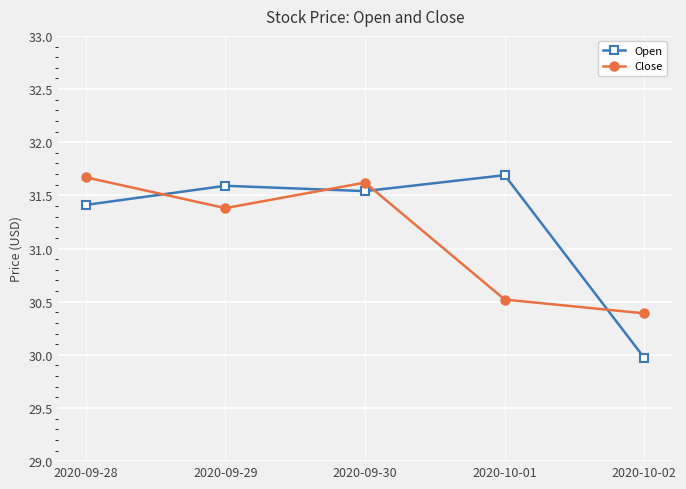

At which label does Open reach its minimum?

2020-10-02